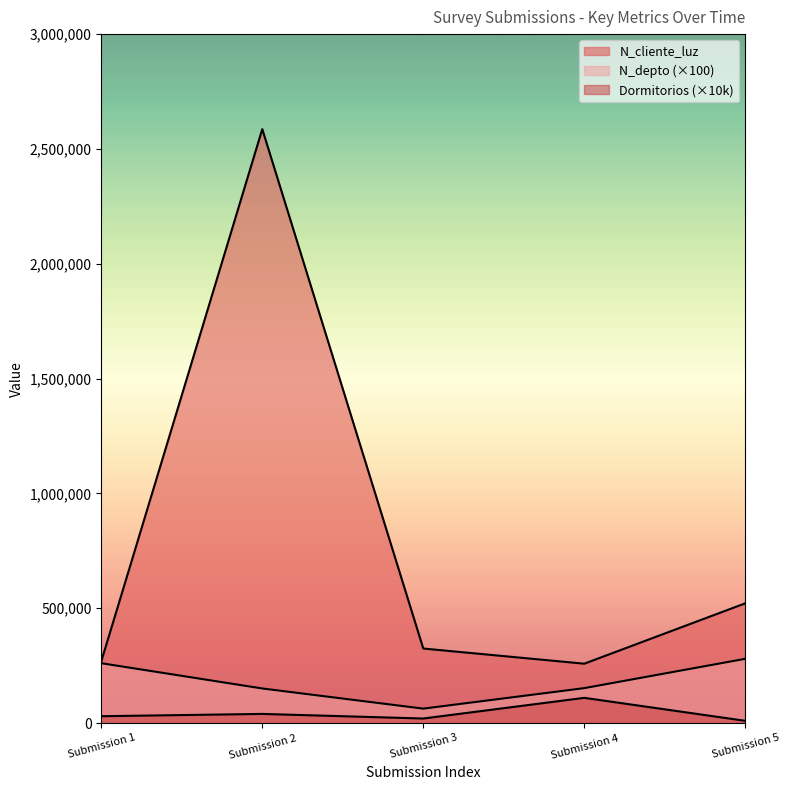

How many lines are shown in the chart?

3